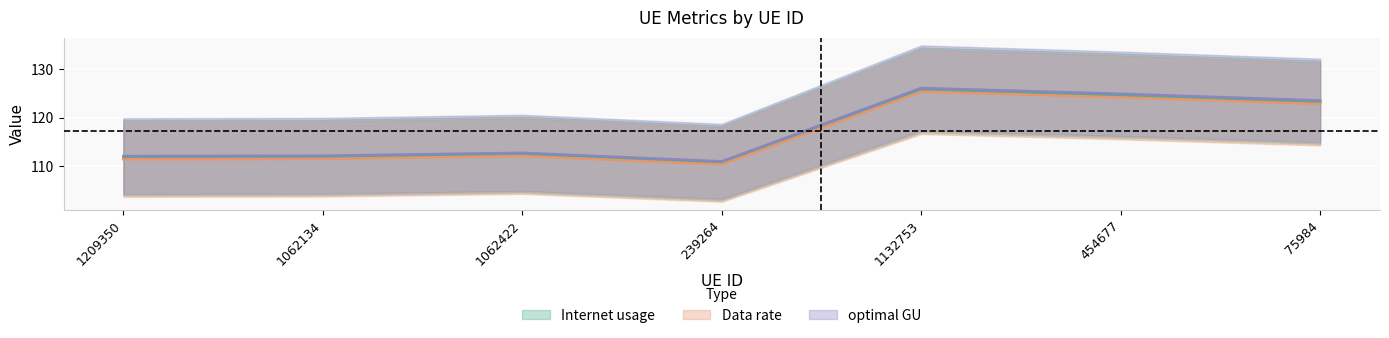

Rank the categories by Internet usage value from lowest to highest.

239264, 1209350, 1062134, 1062422, 75984, 454677, 1132753